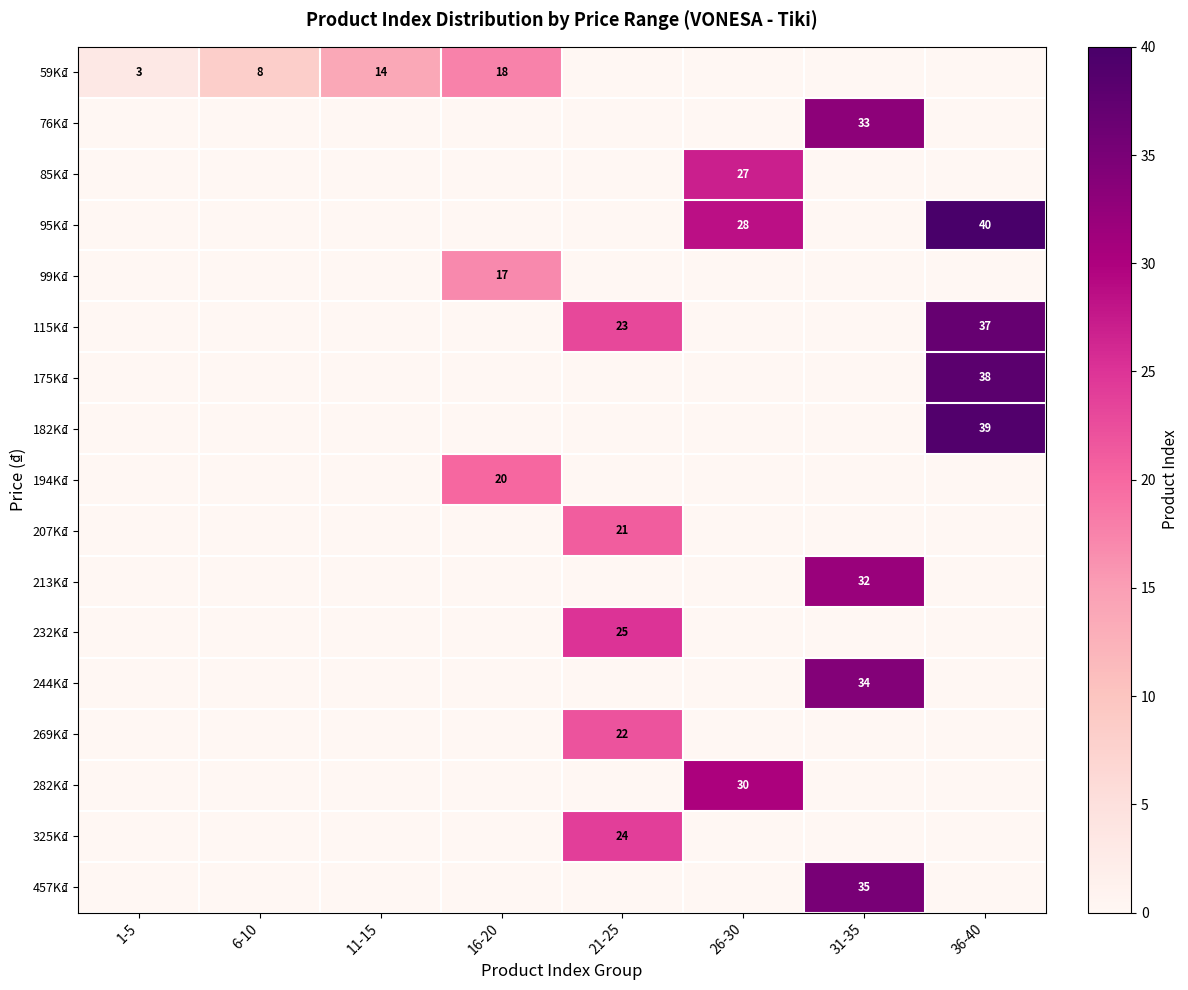

The value of 59K₫ at 11-15 is 14. True or false?

True